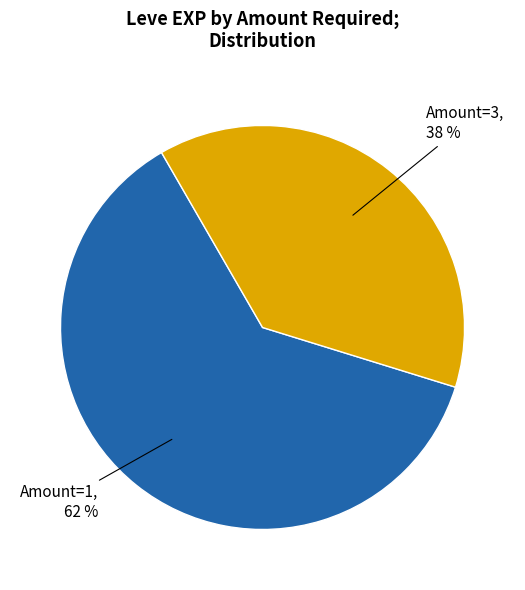

Is there any slice that represents more than half of the pie?

Yes